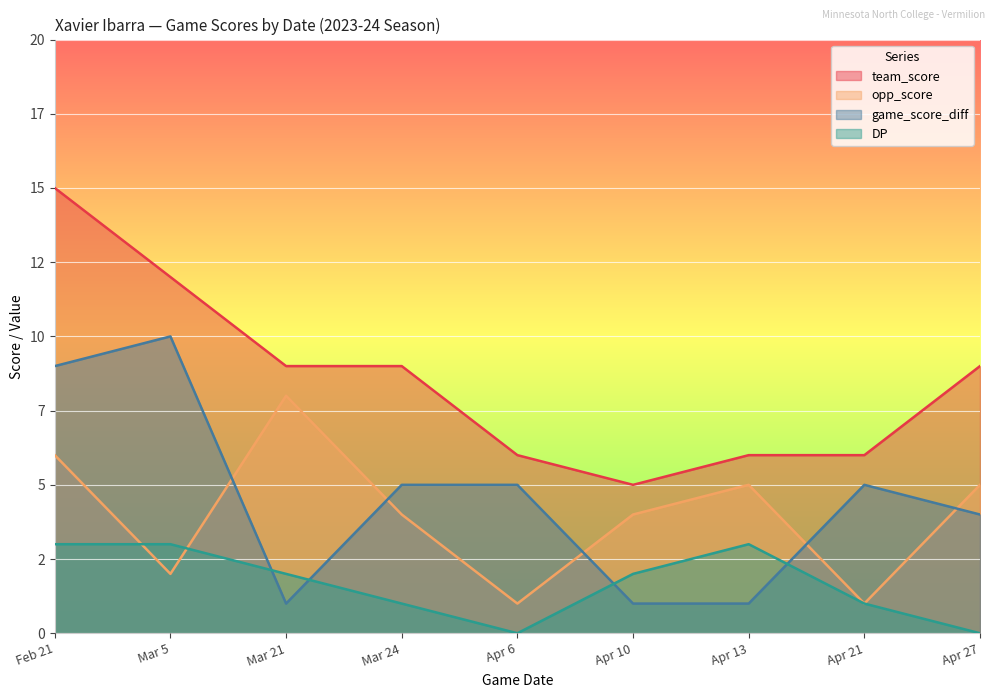

Is the value of DP at Mar 5 greater than the value of team_score at Apr 21?

No